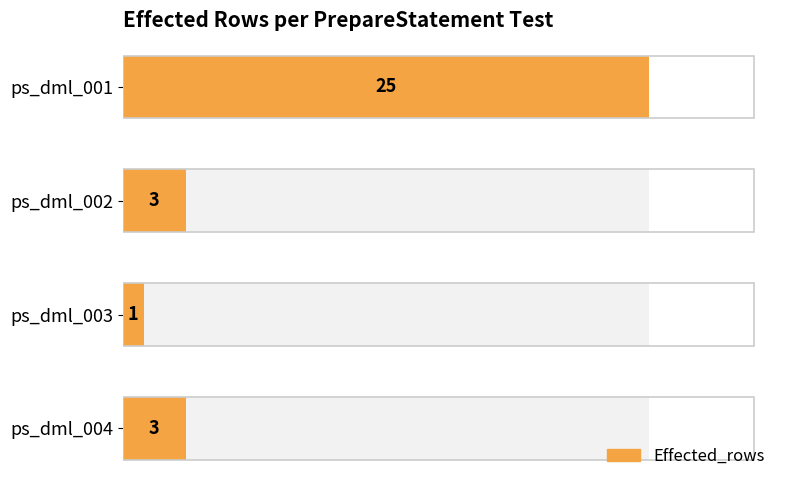

Reading left to right, transcribe all the data shown in this chart.

25	3	1	3